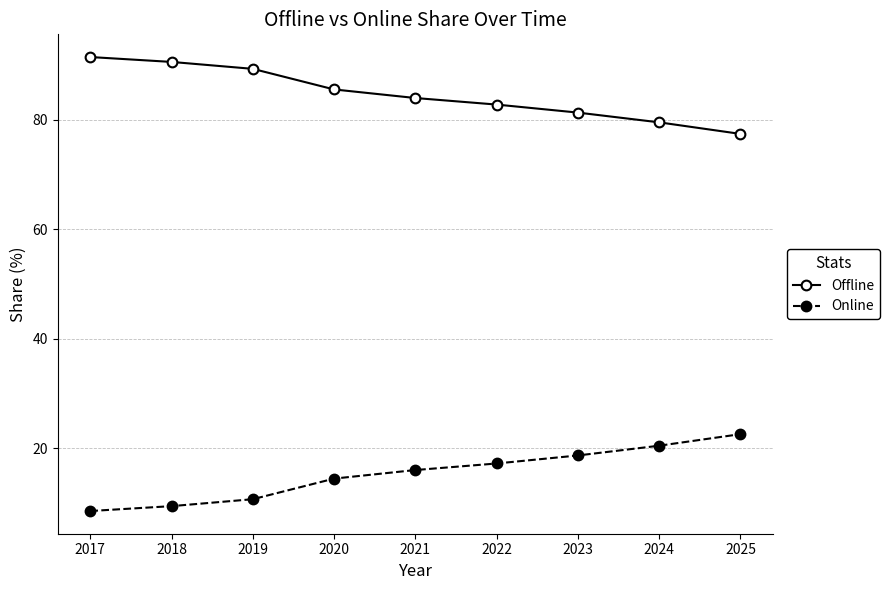

What is the sum of the Online values at 2019 and 2021?

26.8